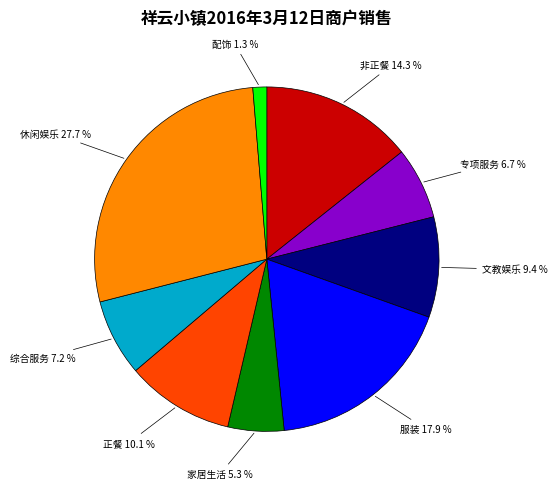

How many segments does this pie chart have?

9